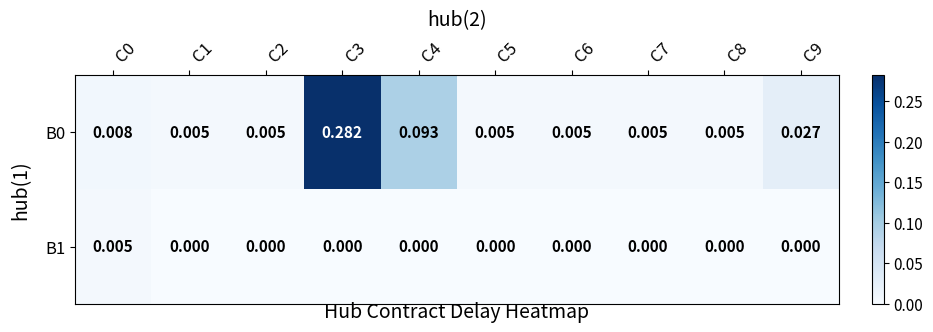

List the series in order of their overall mean, highest first.

B0, B1